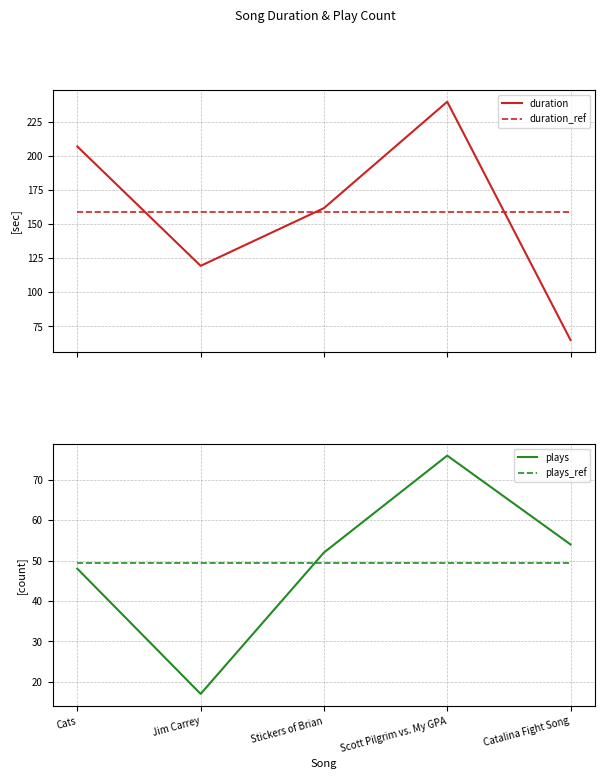

What is the value of the duration point at the 3rd from the left?

161.6